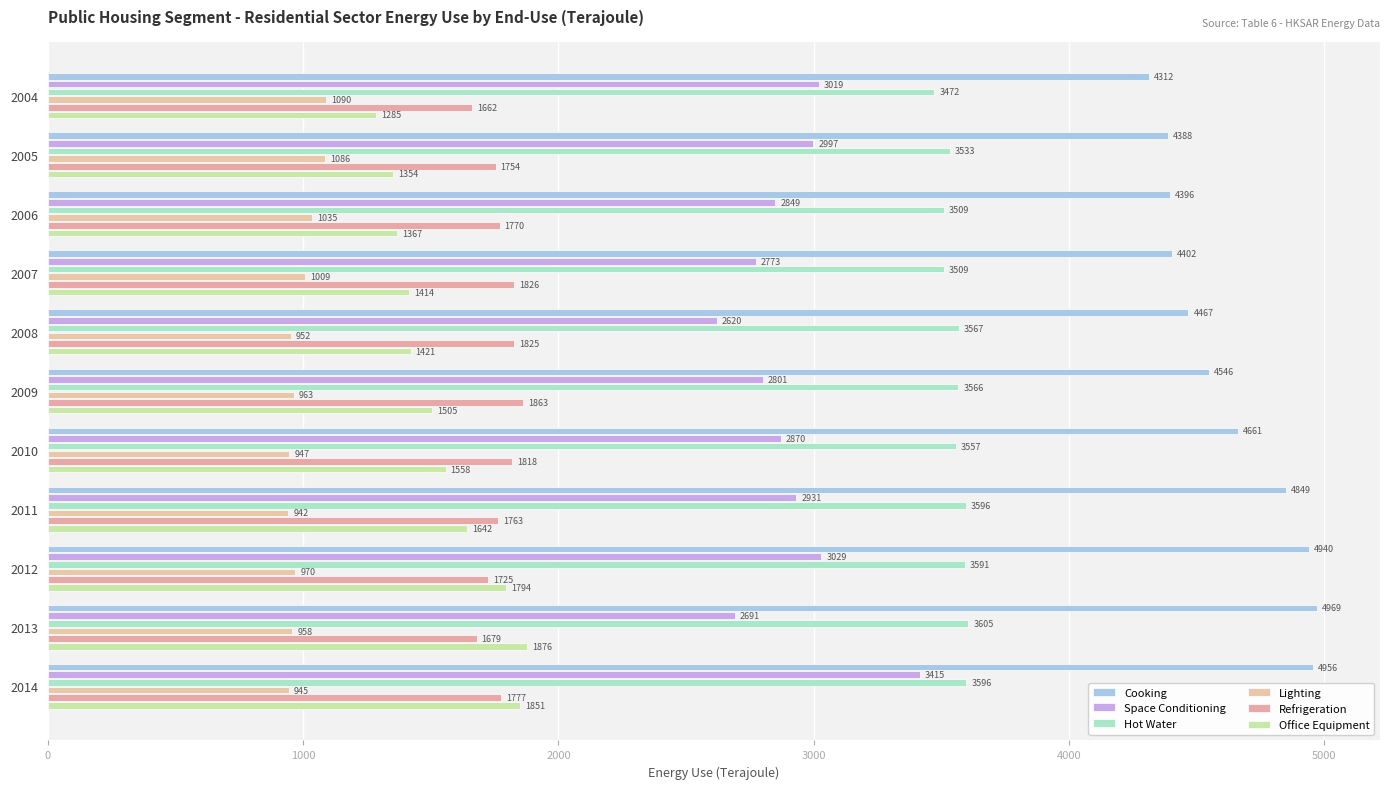

At how many categories does at least one series exceed 2138?

11